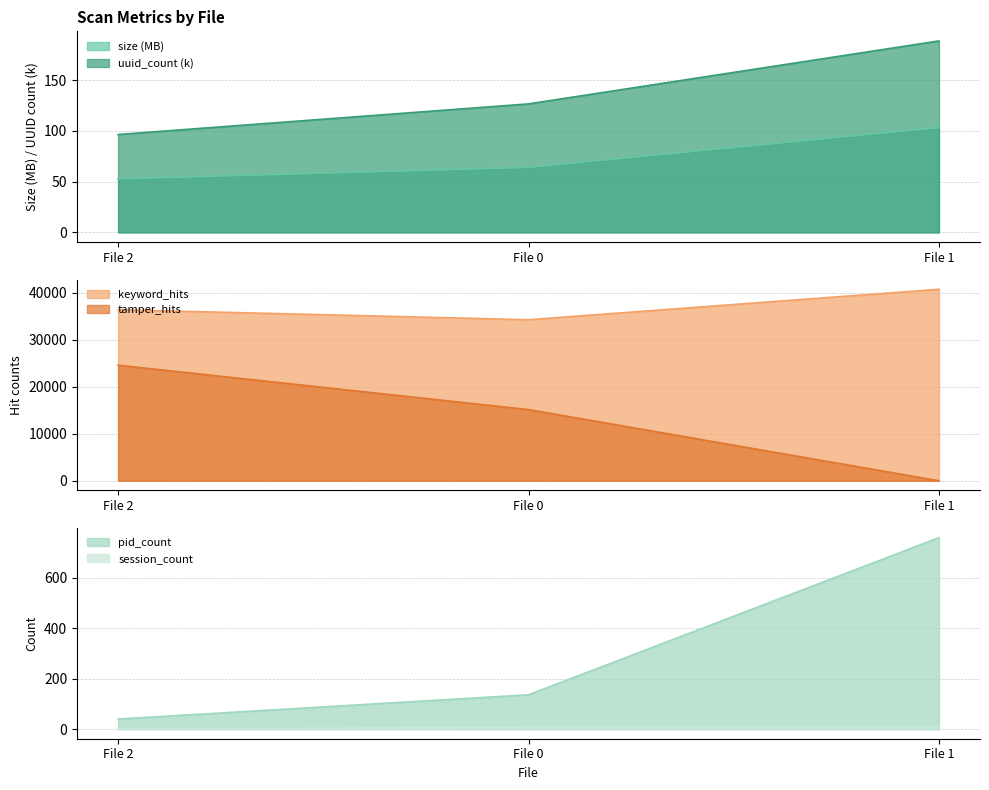

Reading left to right, extract all data points from this chart.

size: File 2=52.8	File 0=64.2	File 1=103.4
uuid_count: File 2=96.5	File 0=126.7	File 1=188.8
keyword_hits: File 2=36369.0	File 0=34240.0	File 1=40710.0
pid_count: File 2=40.0	File 0=136.0	File 1=758.0
session_count: File 2=0.0	File 0=8.0	File 1=9.0
tamper_hits: File 2=24576.0	File 0=15135.0	File 1=0.0